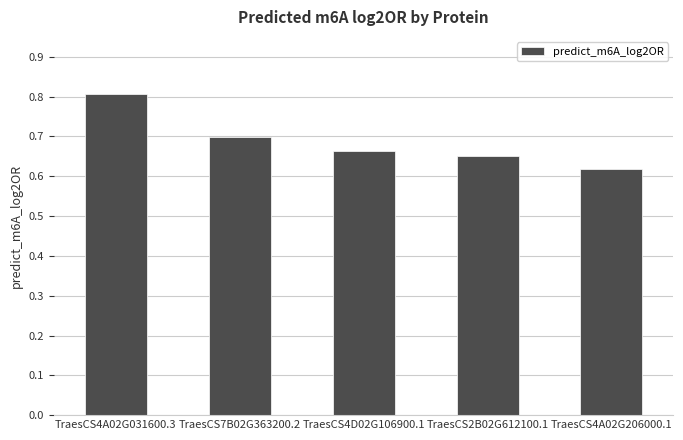

What is the label of the 5th bar from the right?

TraesCS4A02G031600.3